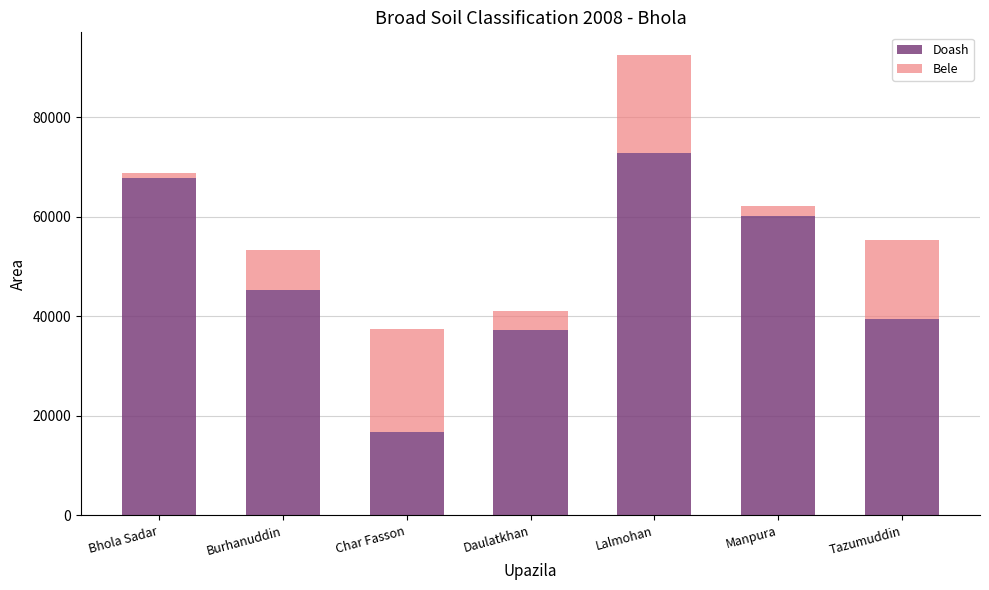

Rank the categories by Doash value from lowest to highest.

Char Fasson, Daulatkhan, Tazumuddin, Burhanuddin, Manpura, Bhola Sadar, Lalmohan